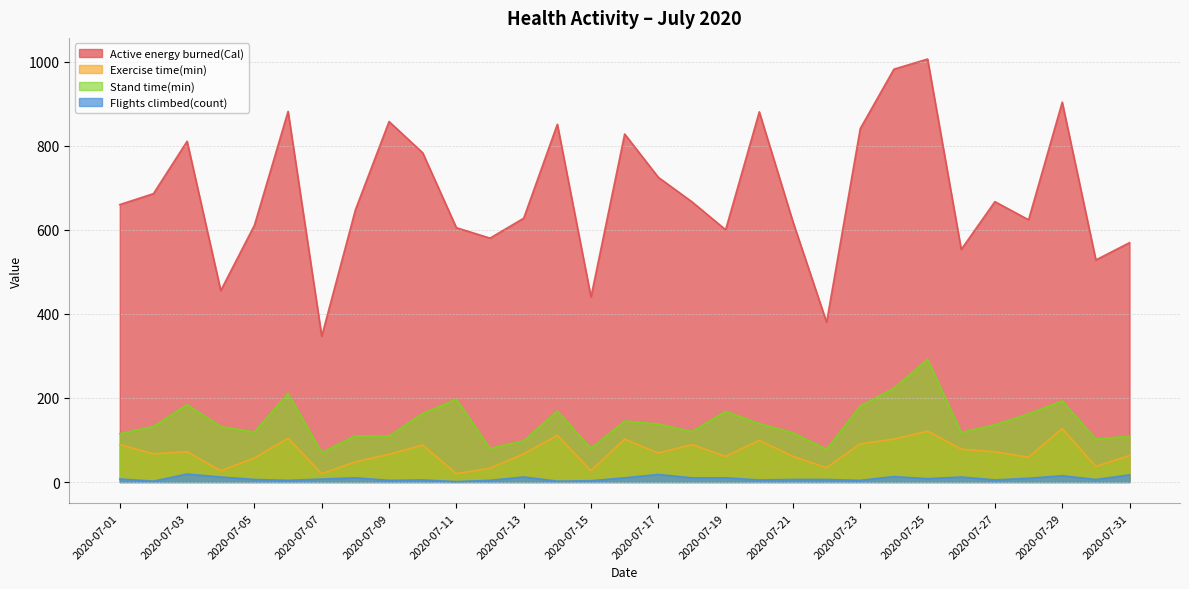

What is the maximum value shown in the chart?

1006.0